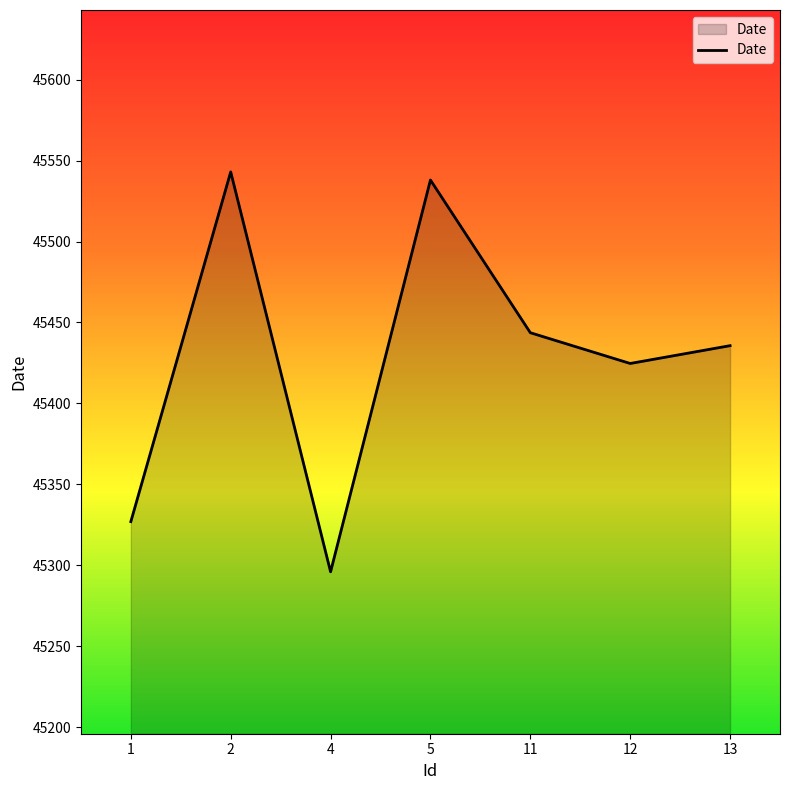

At which category does the data reach its first local peak?

2